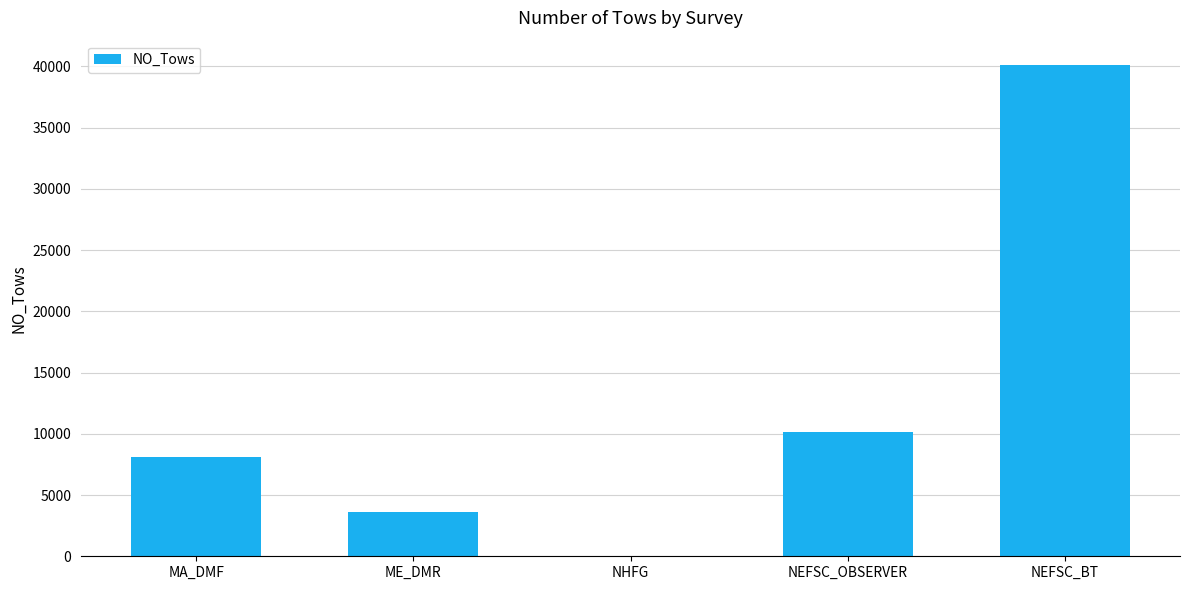

Are the bars horizontal?

No